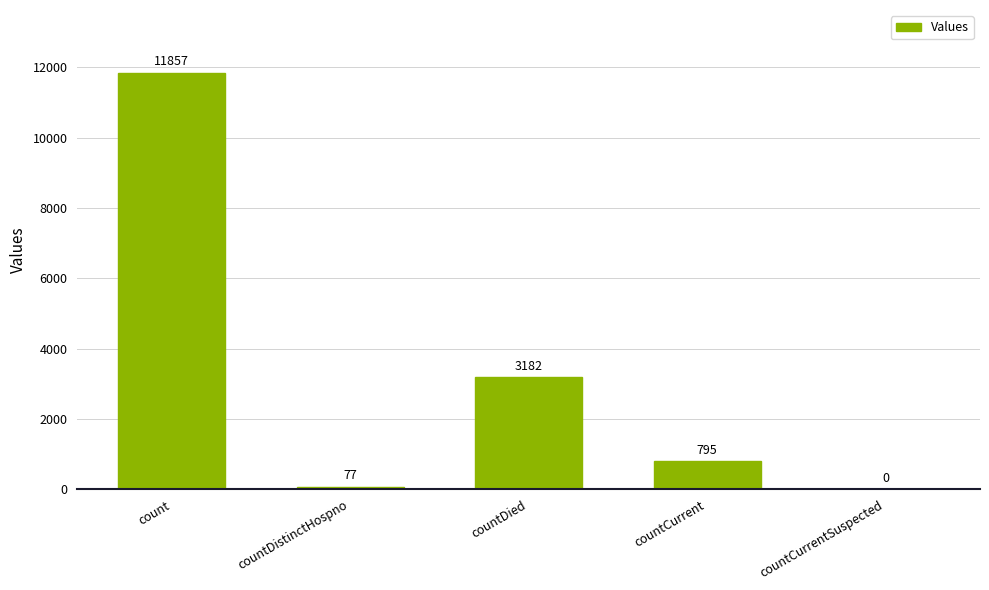

Reading left to right, list all the values displayed in this chart.

count=11857	countDistinctHospno=77	countDied=3182	countCurrent=795	countCurrentSuspected=0